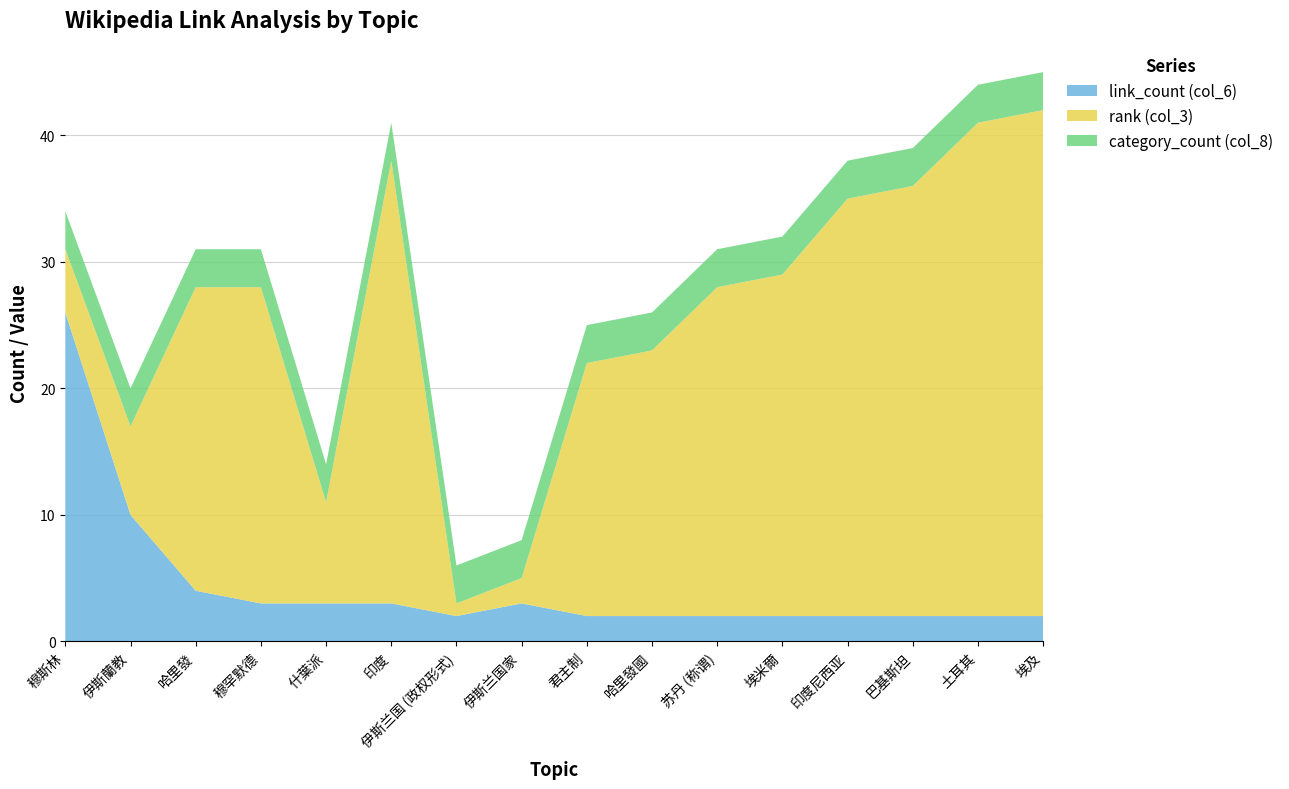

Reading right to left, extract all data points from this chart.

rank (col_3): 埃及=40	土耳其=39	巴基斯坦=34	印度尼西亚=33	埃米爾=27	苏丹 (称谓)=26	哈里發國=21	君主制=20	伊斯兰国家=2	伊斯兰国 (政权形式)=1	印度=35	什葉派=8	穆罕默德=25	哈里發=24	伊斯蘭教=7	穆斯林=5
link_count (col_6): 埃及=2	土耳其=2	巴基斯坦=2	印度尼西亚=2	埃米爾=2	苏丹 (称谓)=2	哈里發國=2	君主制=2	伊斯兰国家=3	伊斯兰国 (政权形式)=2	印度=3	什葉派=3	穆罕默德=3	哈里發=4	伊斯蘭教=10	穆斯林=26
category_count (col_8): 埃及=3	土耳其=3	巴基斯坦=3	印度尼西亚=3	埃米爾=3	苏丹 (称谓)=3	哈里發國=3	君主制=3	伊斯兰国家=3	伊斯兰国 (政权形式)=3	印度=3	什葉派=3	穆罕默德=3	哈里發=3	伊斯蘭教=3	穆斯林=3